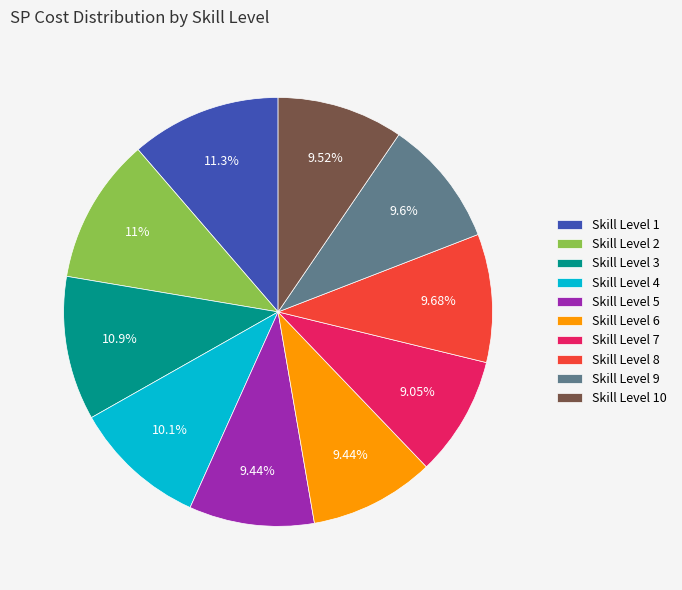

How many slices are in this pie chart?

10